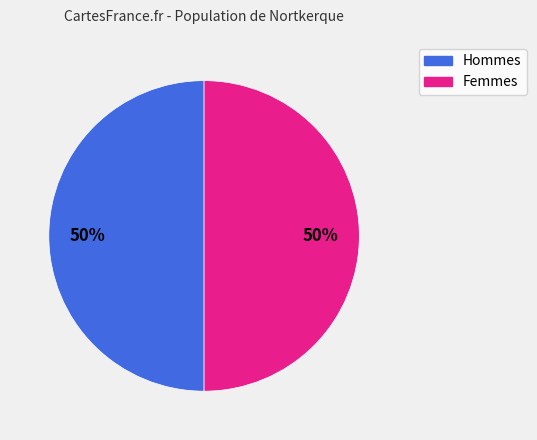

How many segments does this pie chart have?

2